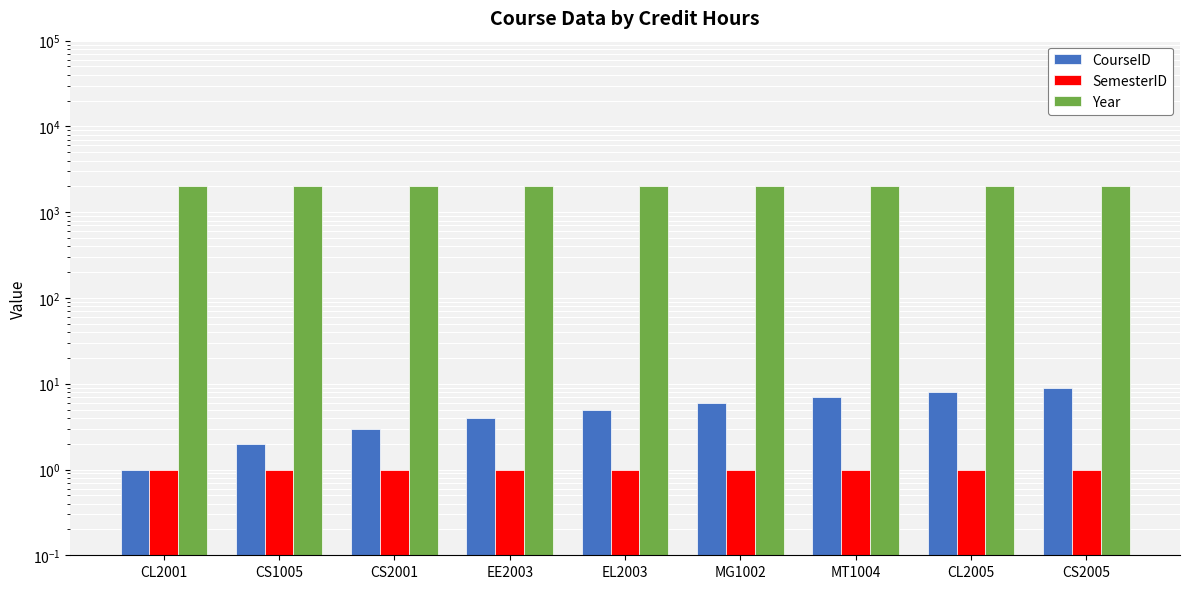

At CS2001, list the series in order from smallest to largest.

SemesterID, CourseID, Year